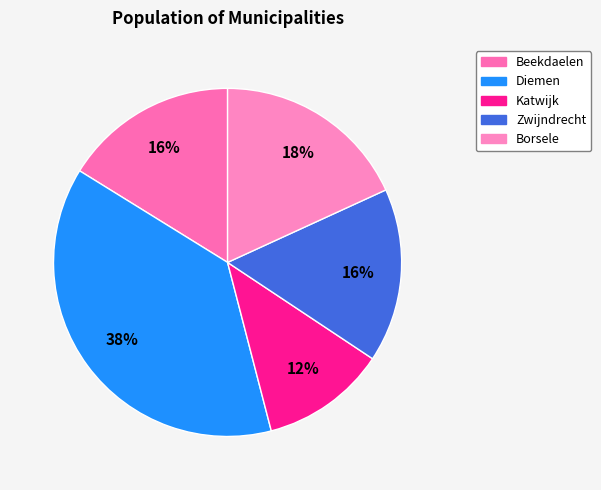

True or false: Beekdaelen accounts for 6% of the total.

False